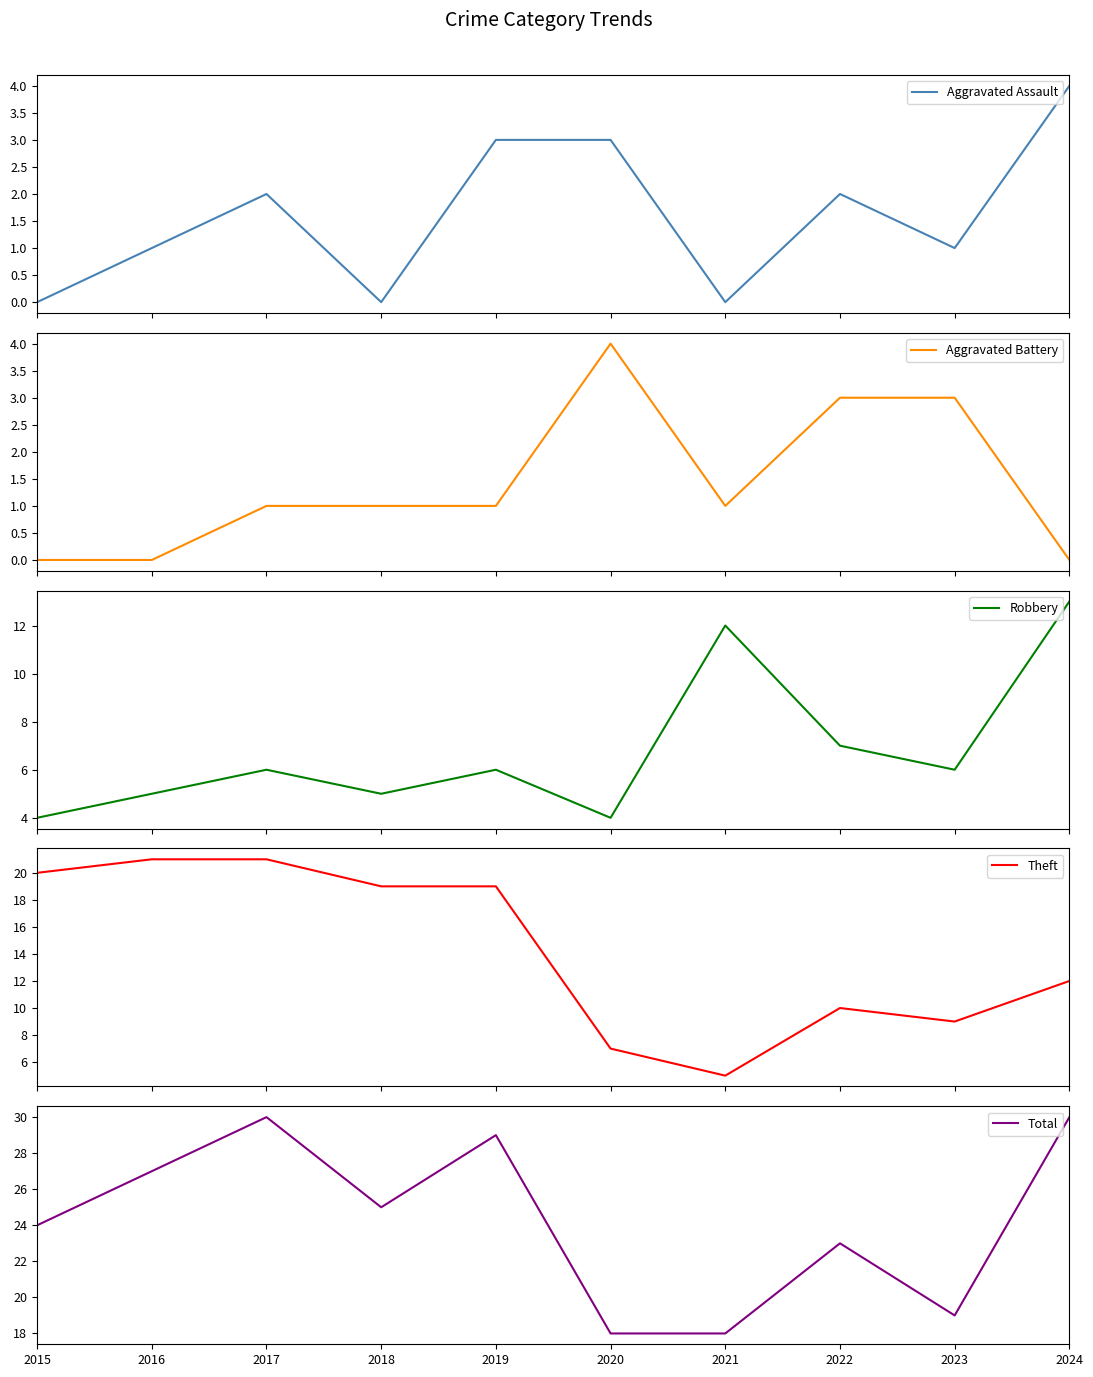

Where is the first local minimum for Total?

2018